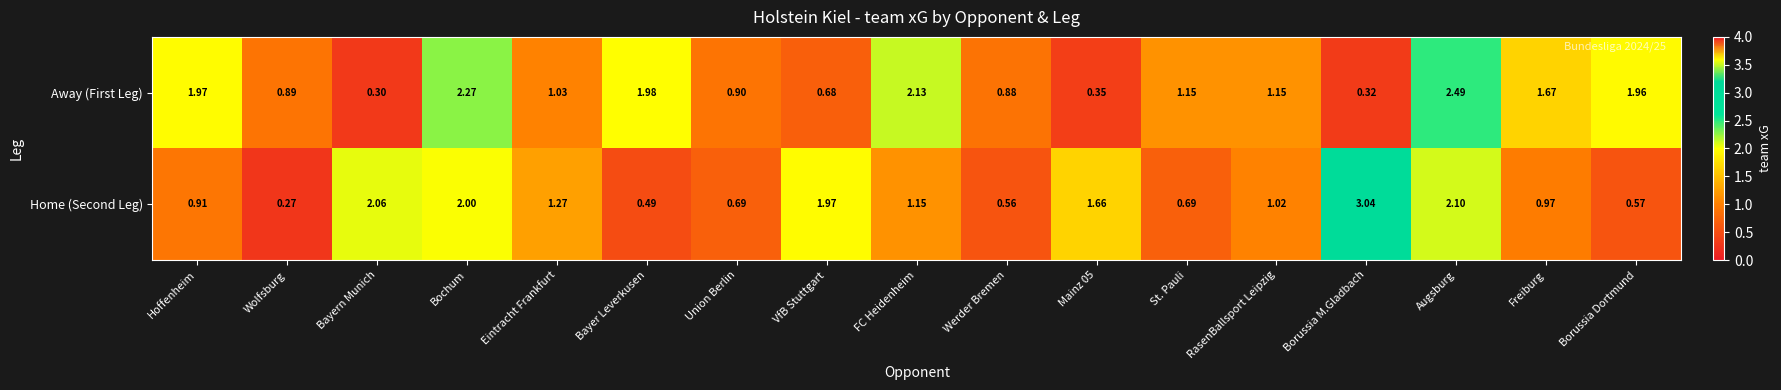

What is the total value across all series at Bayern Munich?

2.4